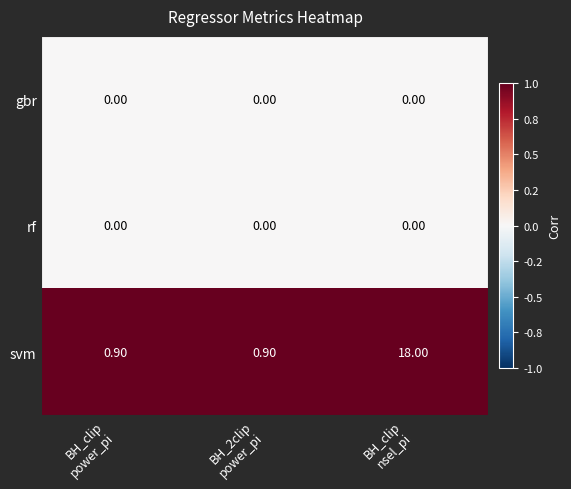

What is the average value of the svm series?

6.6